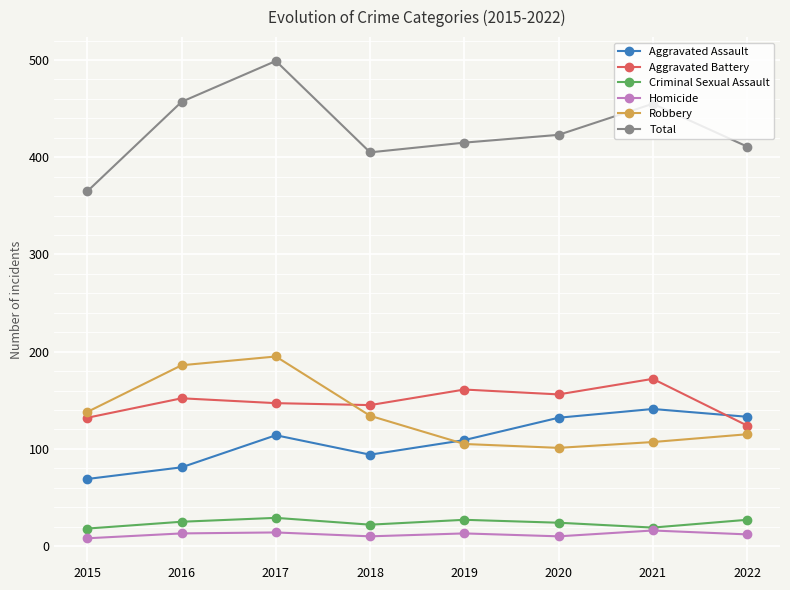

What is the difference between the maximum and second lowest values in the Aggravated Assault series?

60